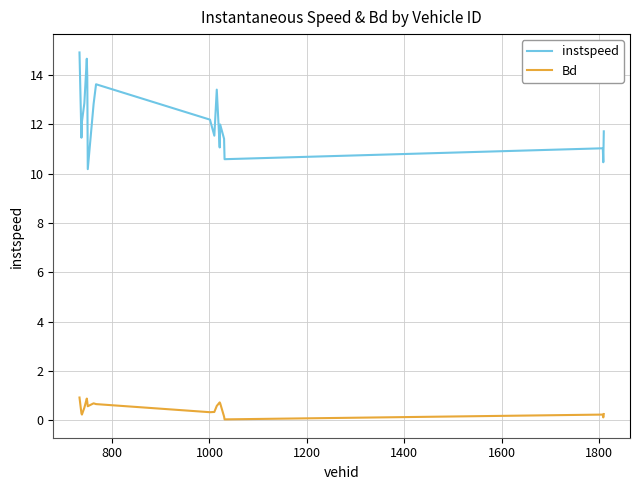

What are all the series names shown in the legend?

instspeed, Bd